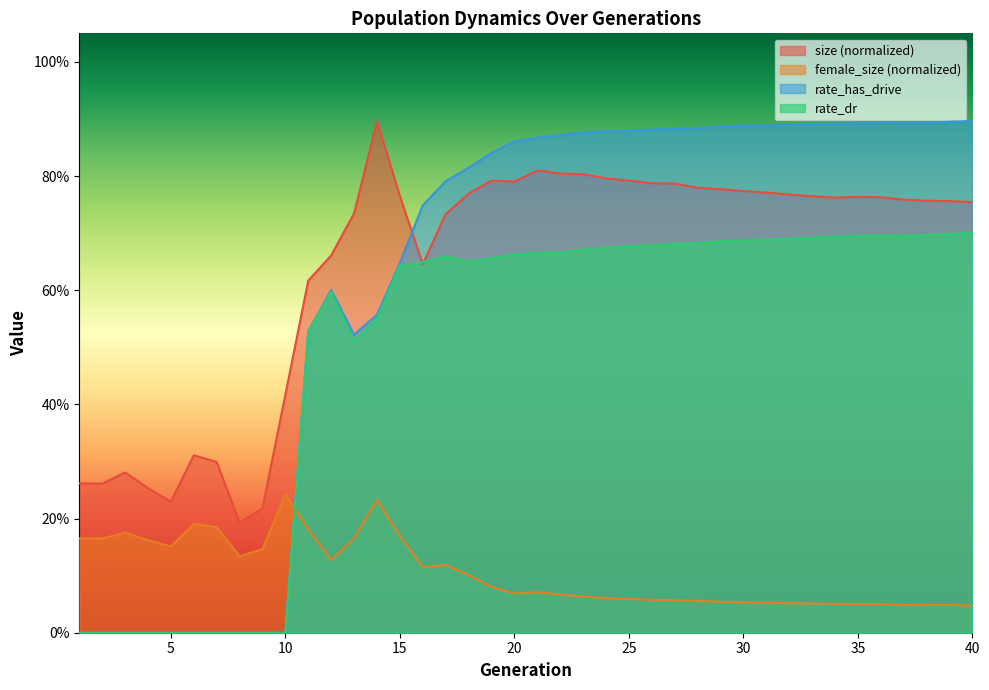

How many data points does each series have?

40